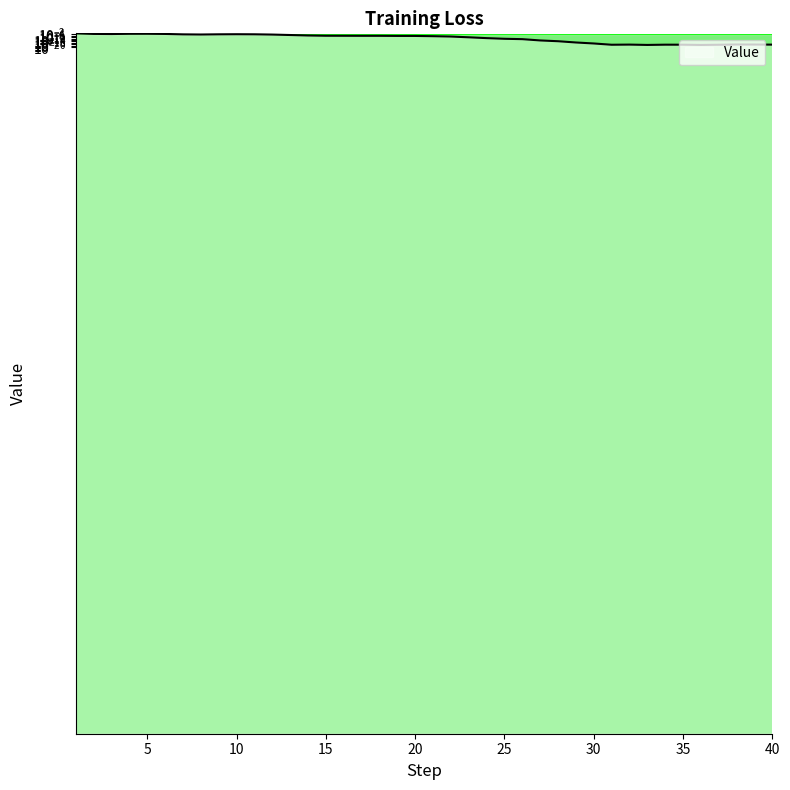

Which label corresponds to the largest value in the chart?

1